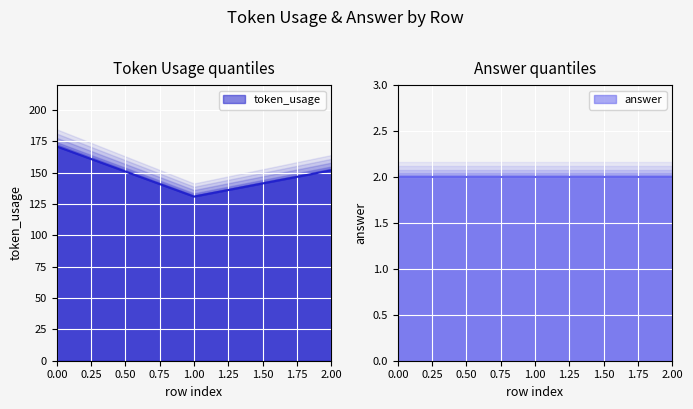

Reading left to right, list all the values displayed in this chart.

0=171	1=131	2=152